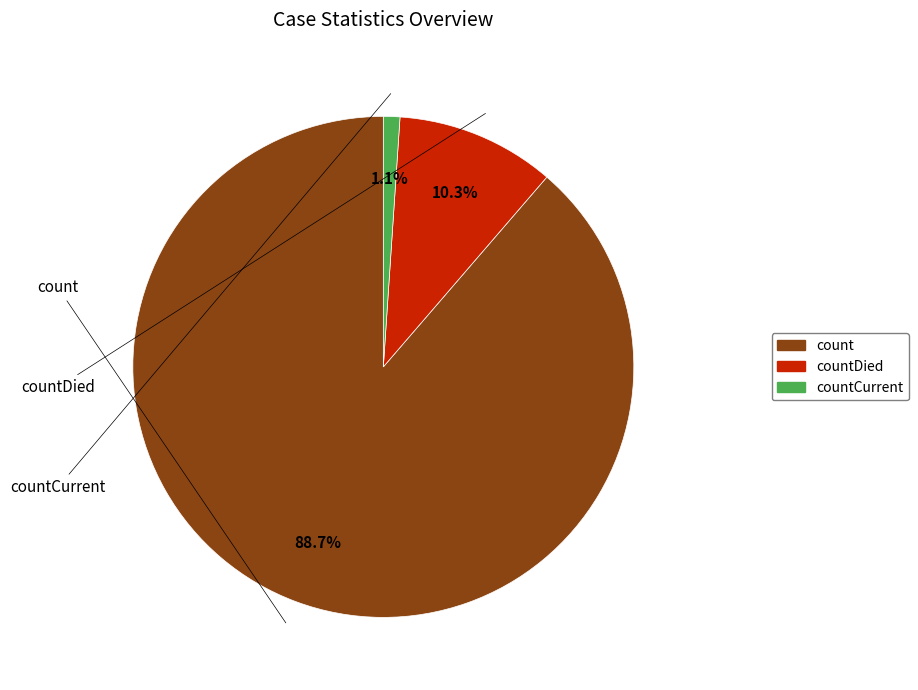

Which category has the smallest portion of the pie?

countCurrent